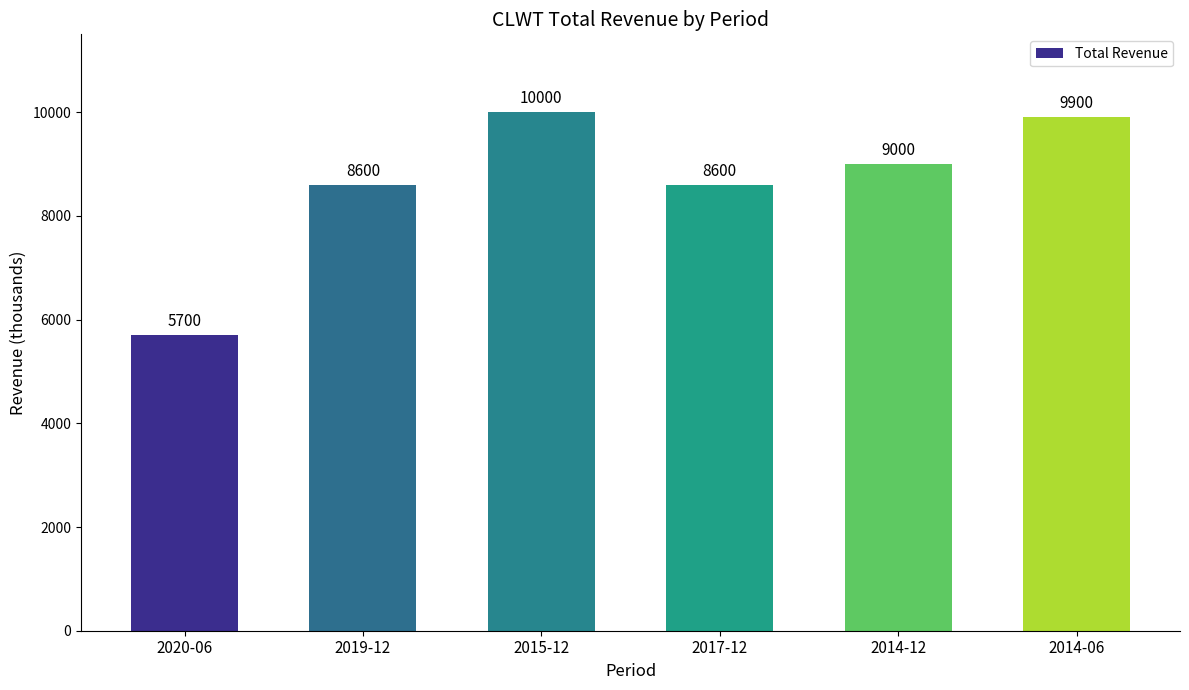

What is the change in value from 2015-12 to 2017-12?

-1400